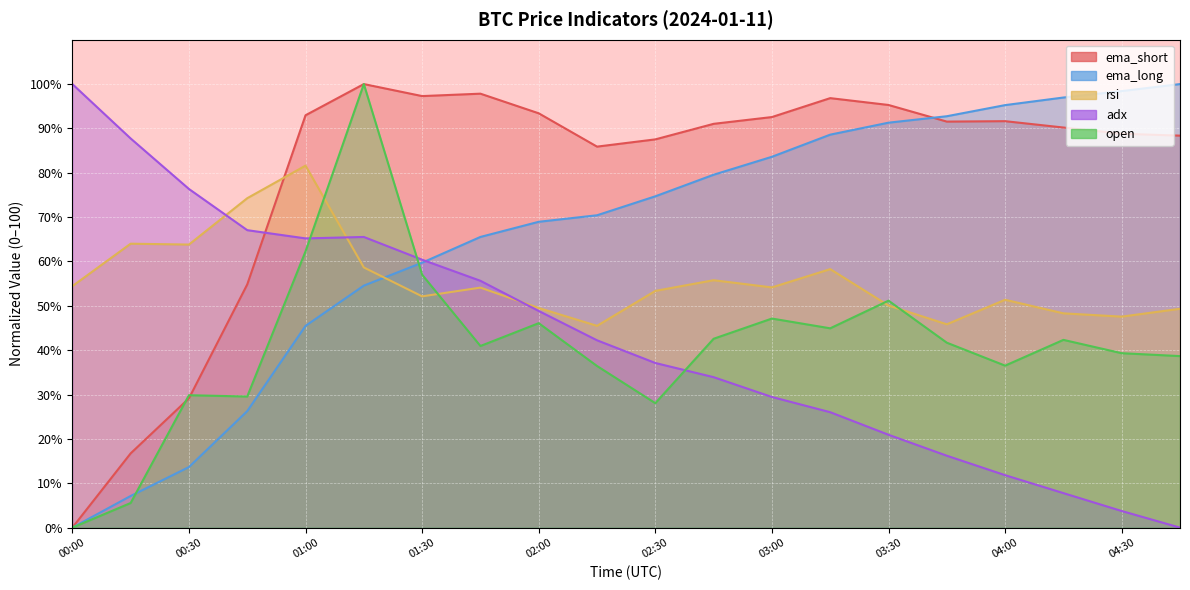

What is the total value across all series at 00:30?

42.8